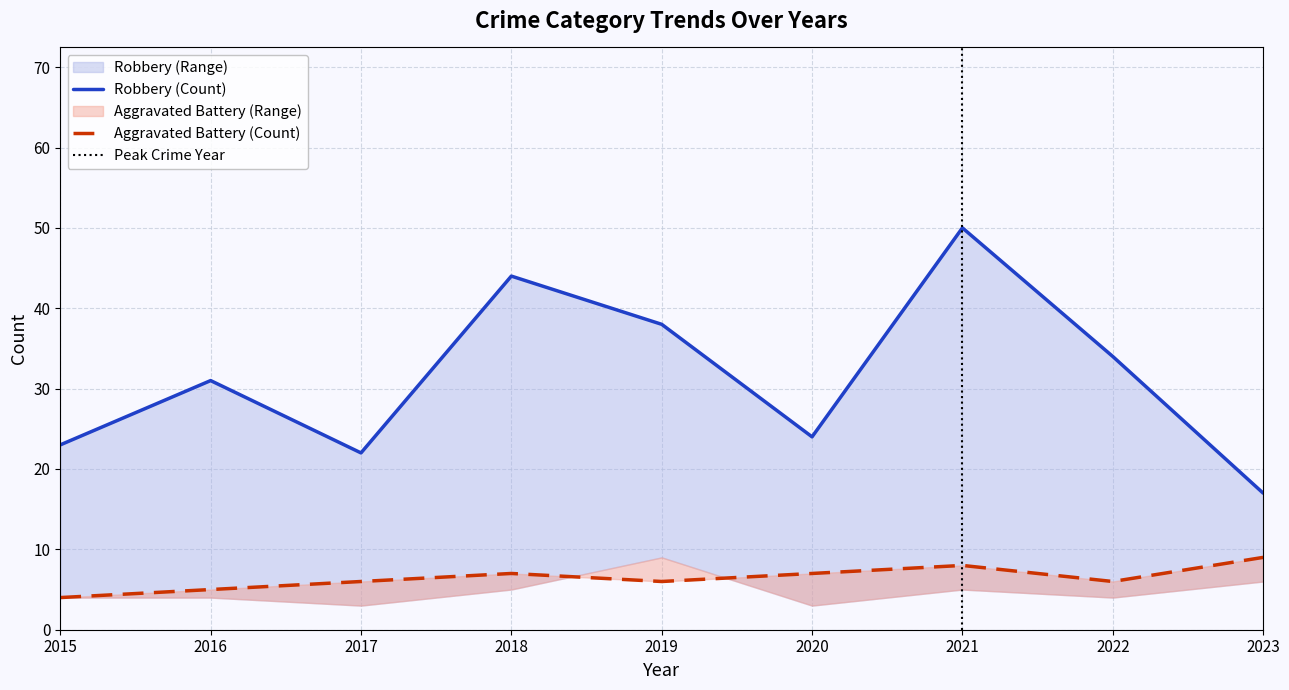

What is the difference between the Aggravated Battery values at 2019 and 2023?

3